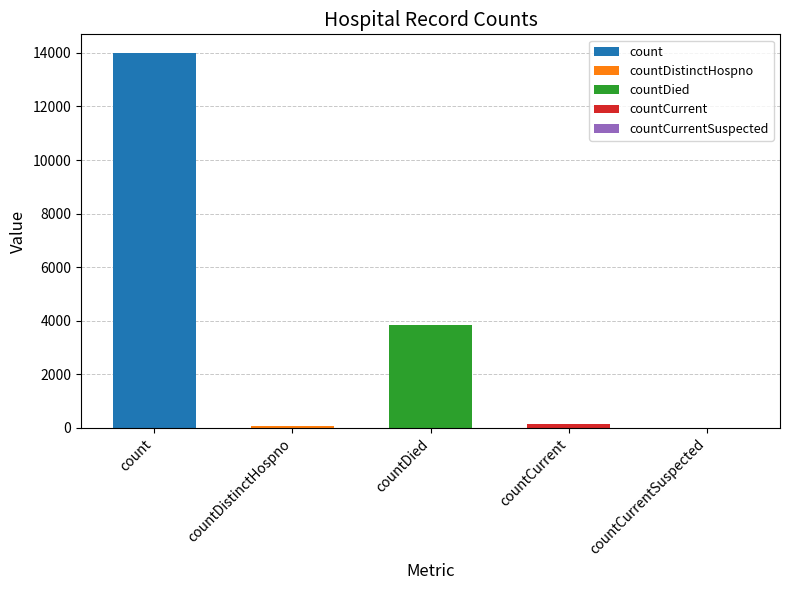

What is the label of the 2nd bar from the right?

countCurrent